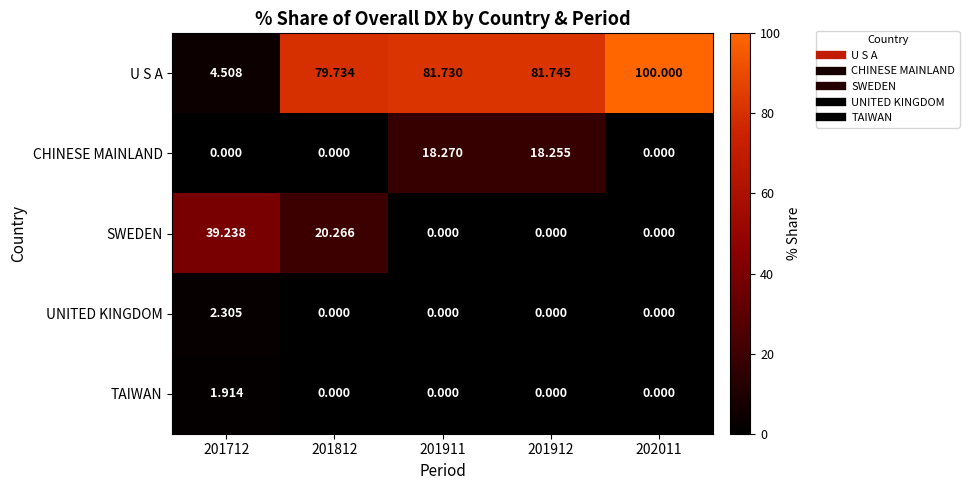

Which series has the largest range (max minus min)?

U S A